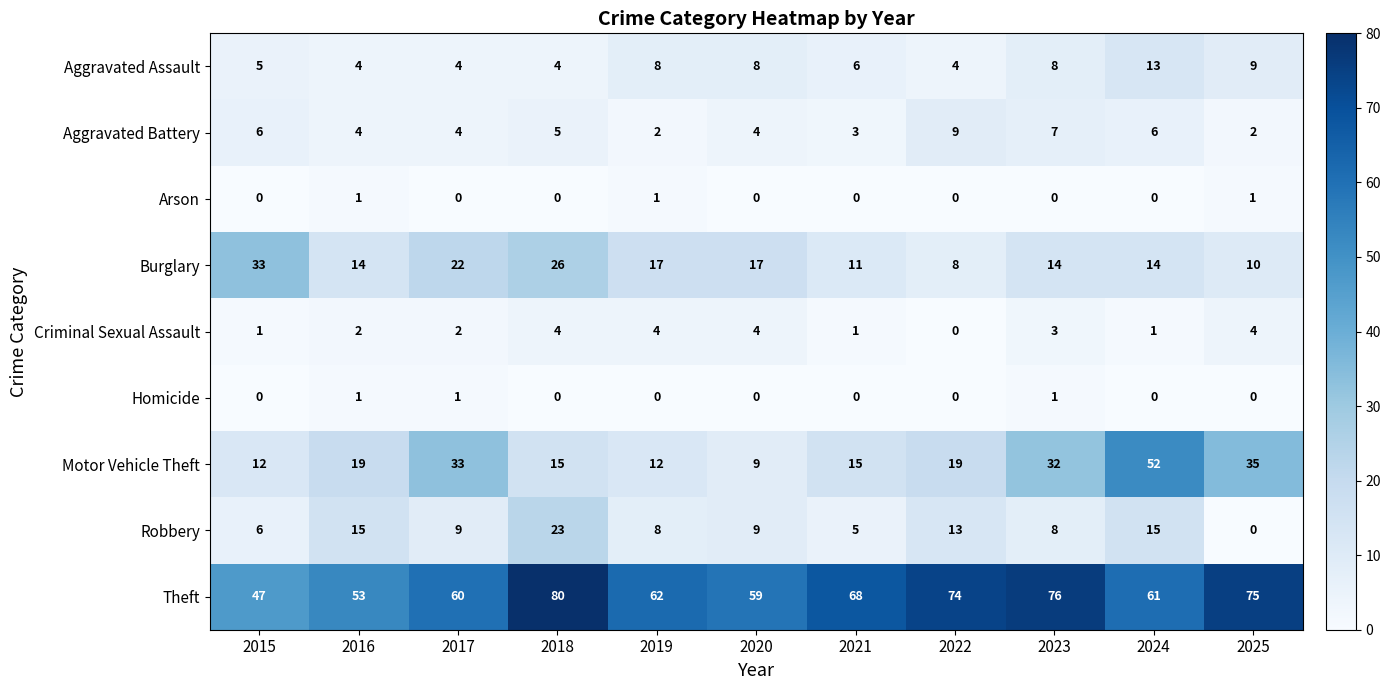

How many data points does each series have?

11